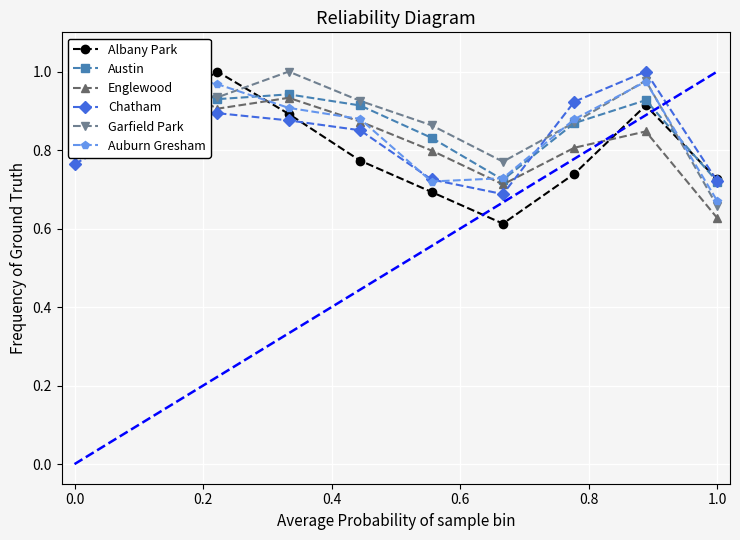

True or false: Chatham and Garfield Park intersect in this chart.

True